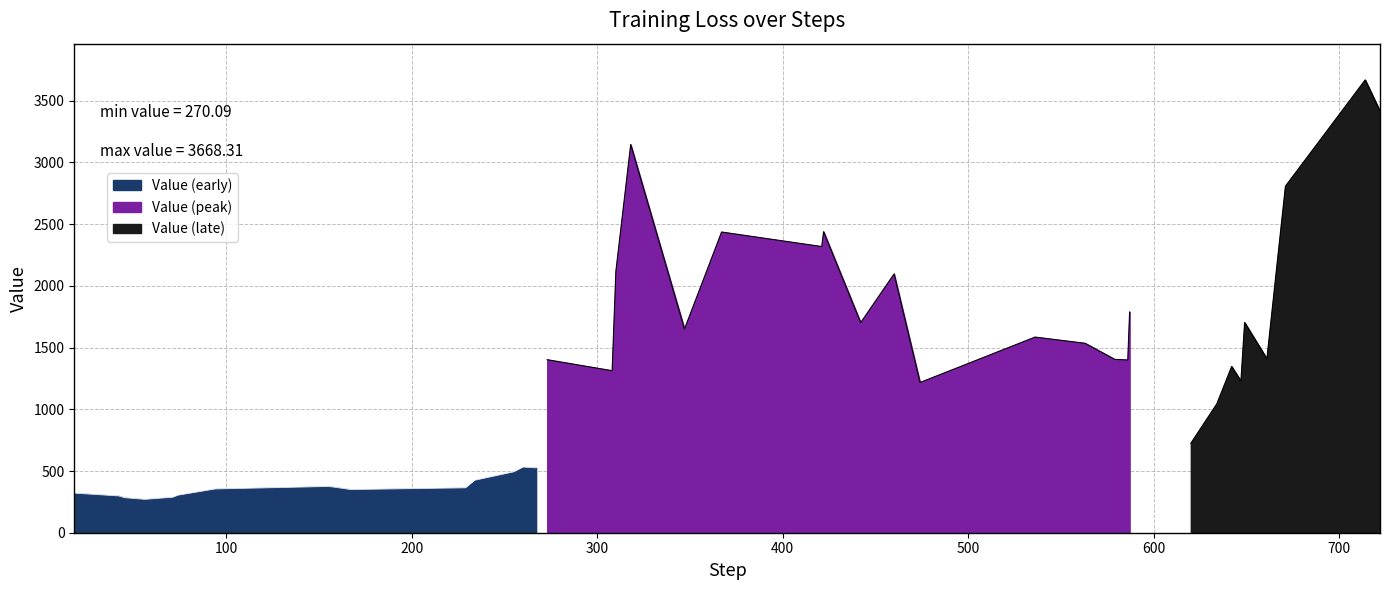

The value at 23 is 1106.1. True or false?

False